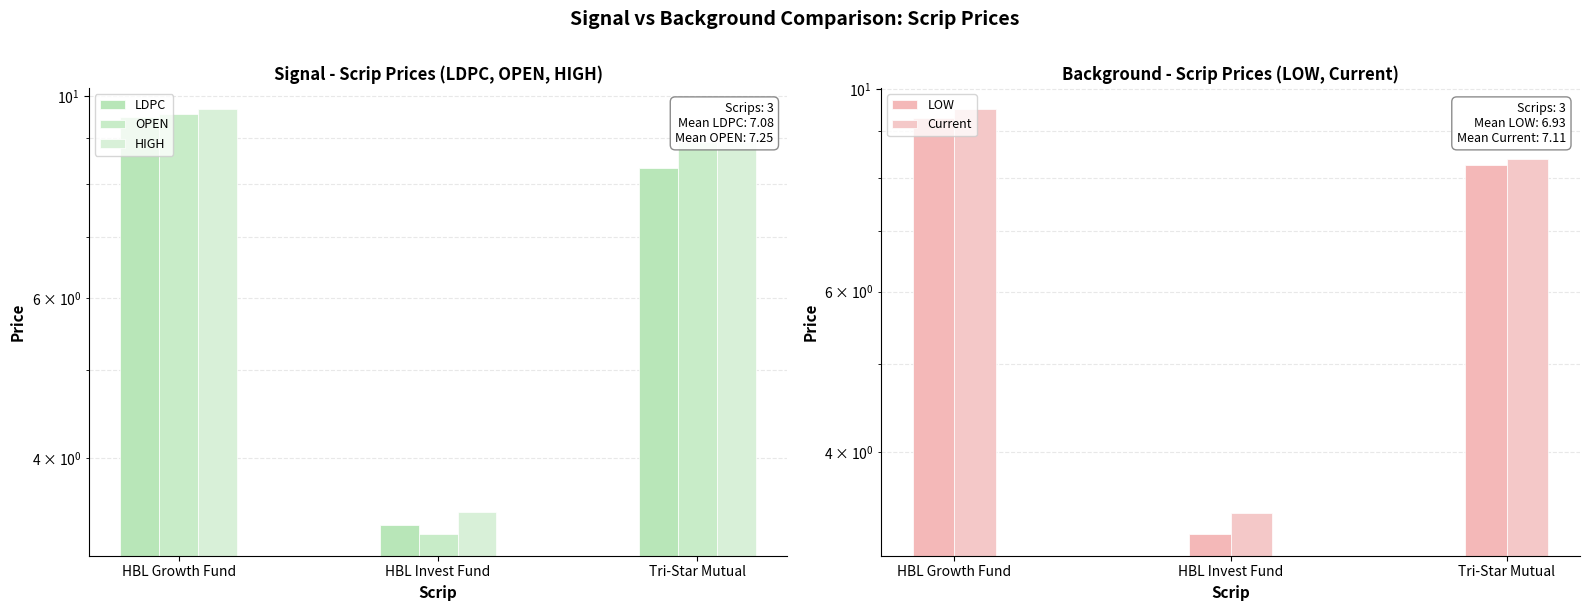

Which series has the widest spread of values?

OPEN